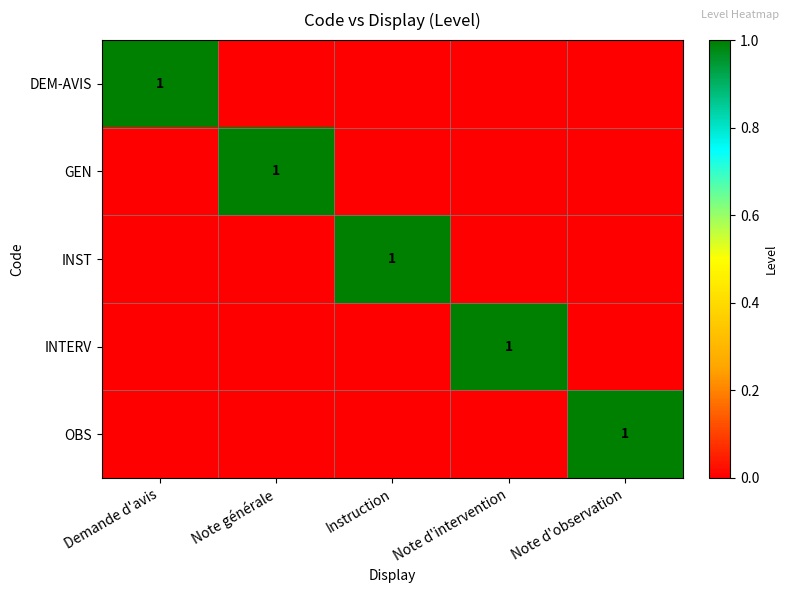

What is the difference between the highest and lowest values at Note d'observation?

1